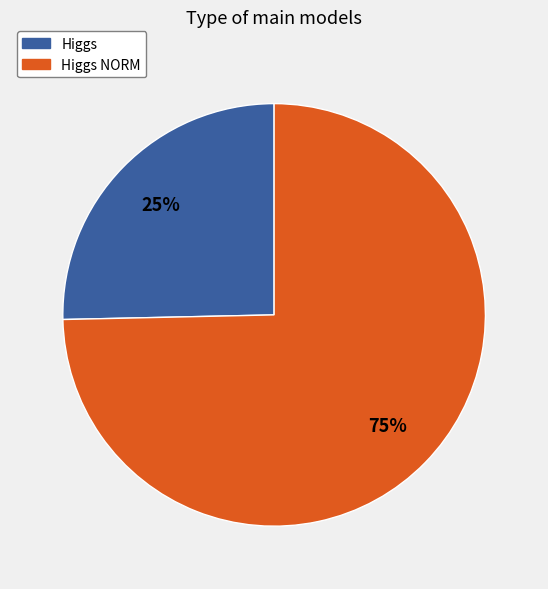

Does Higgs NORM account for over 50% of the chart?

Yes